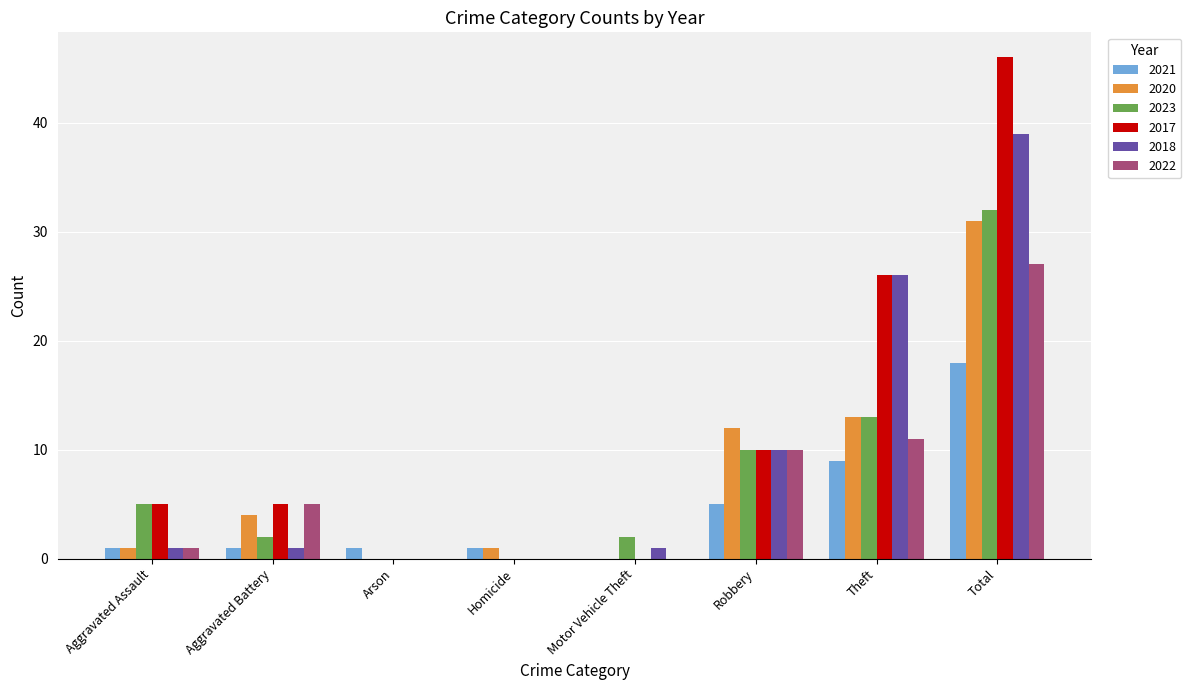

What is the sum of all 2017 values?

92